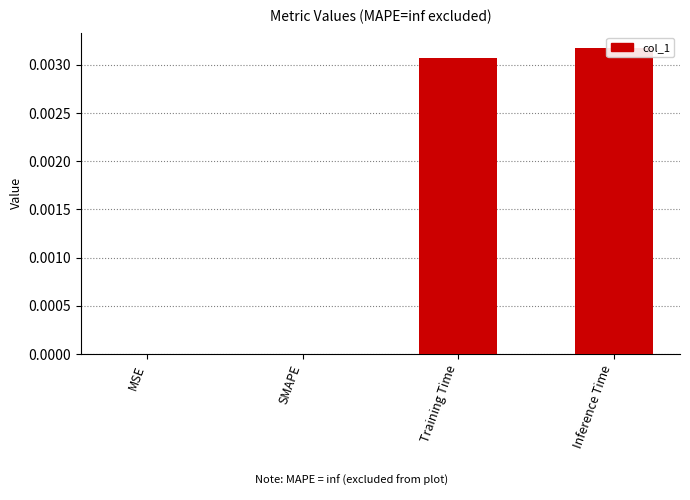

At which category does the chart reach its peak across all series?

Inference Time